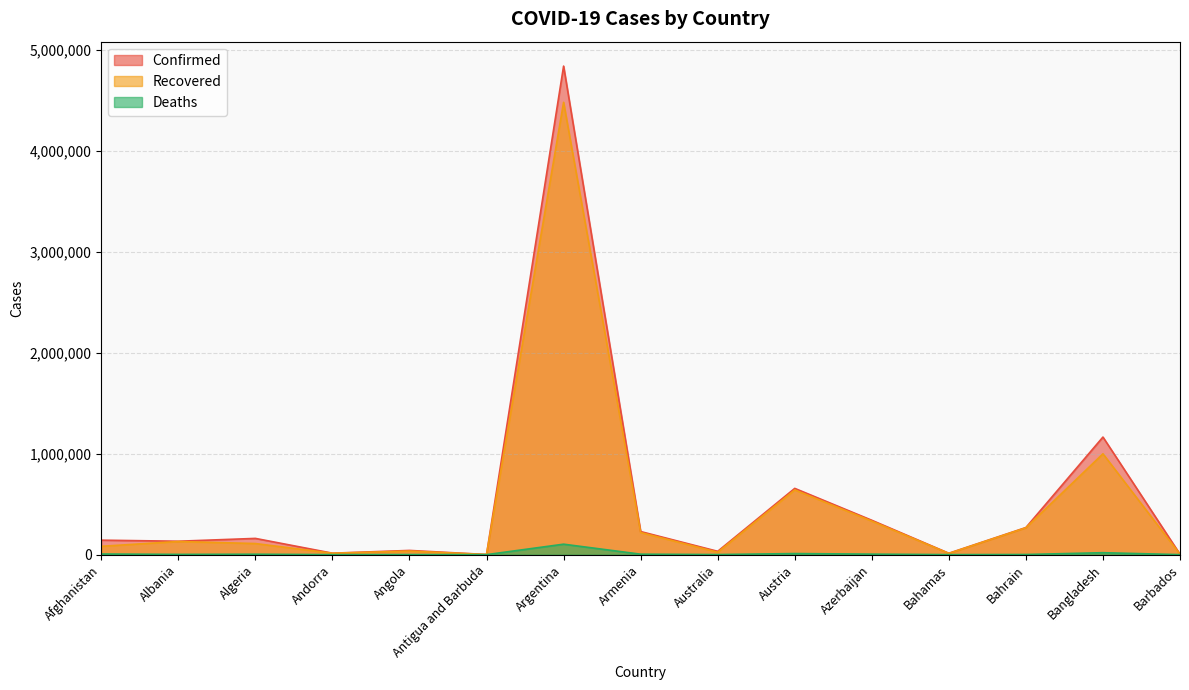

At which label is Deaths closest to 51813?

Bangladesh